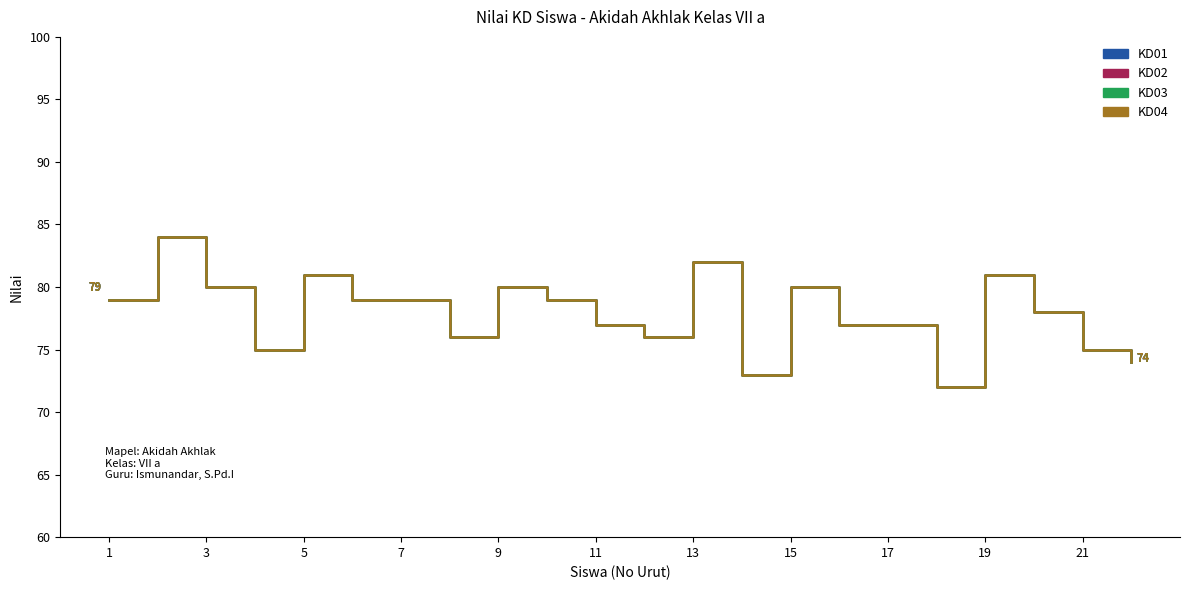

Does the chart display data point markers on the line(s)?

No